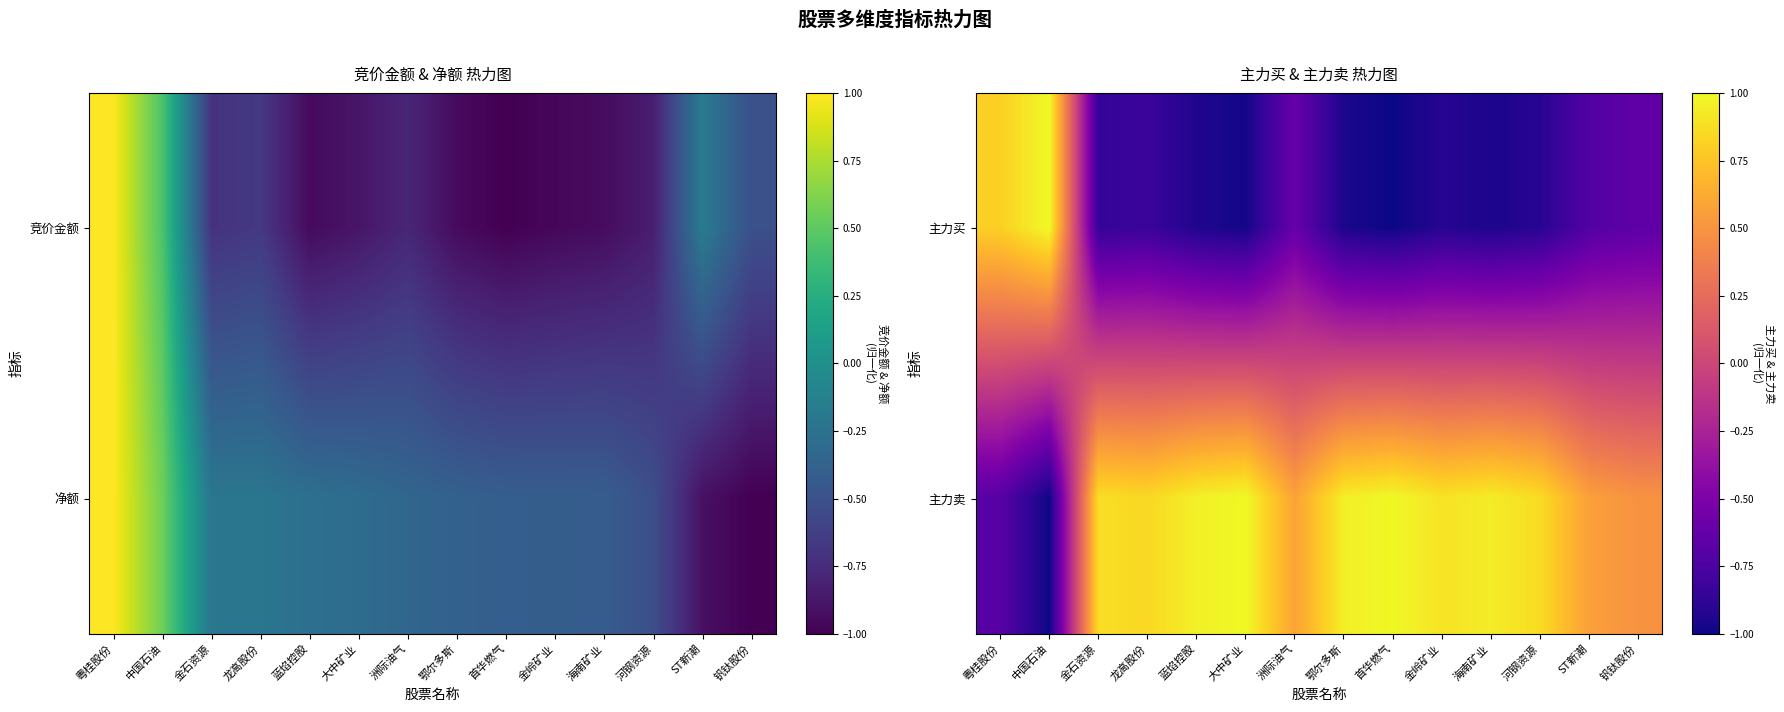

At how many categories does at least one series exceed 0?

14